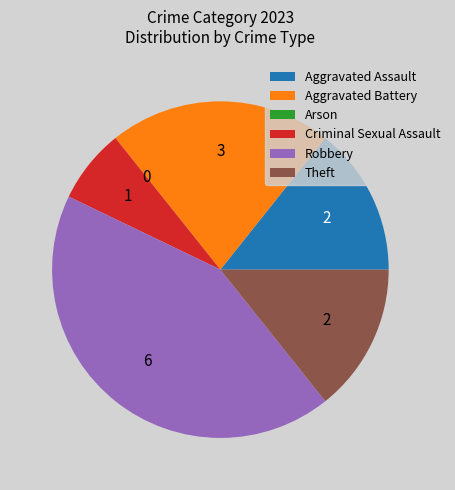

The Aggravated Assault slice represents 14% of the pie. True or false?

True